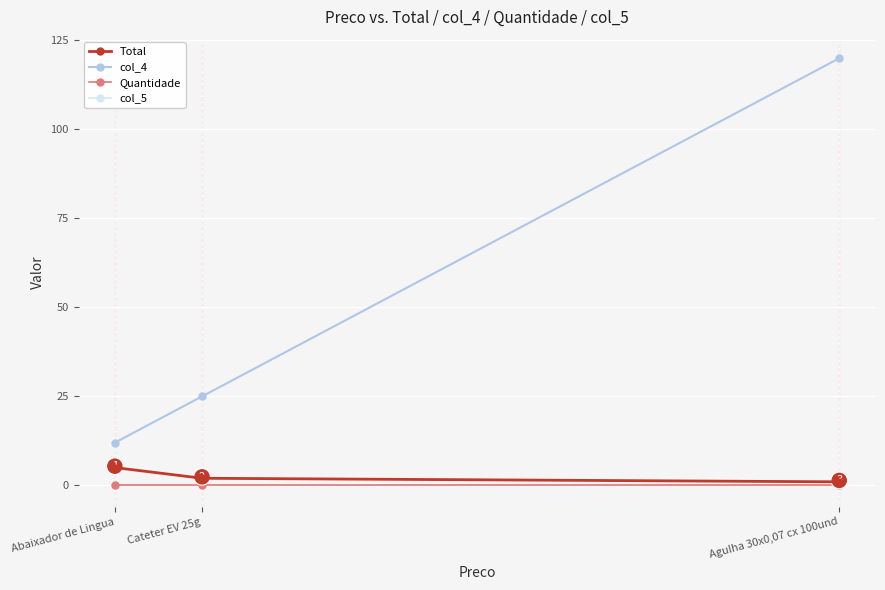

What is the difference between the highest and lowest values at Agulha 30x0,07 cx 100und?

120